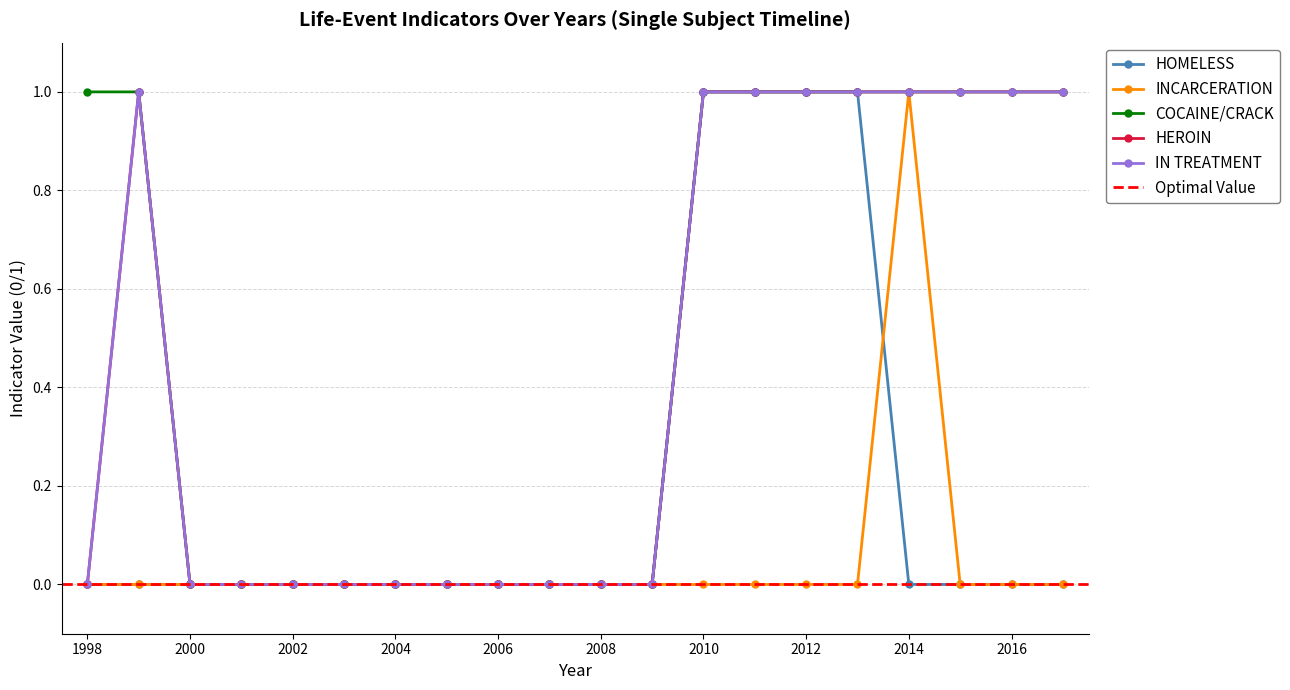

Does the chart have visible grid lines?

Yes